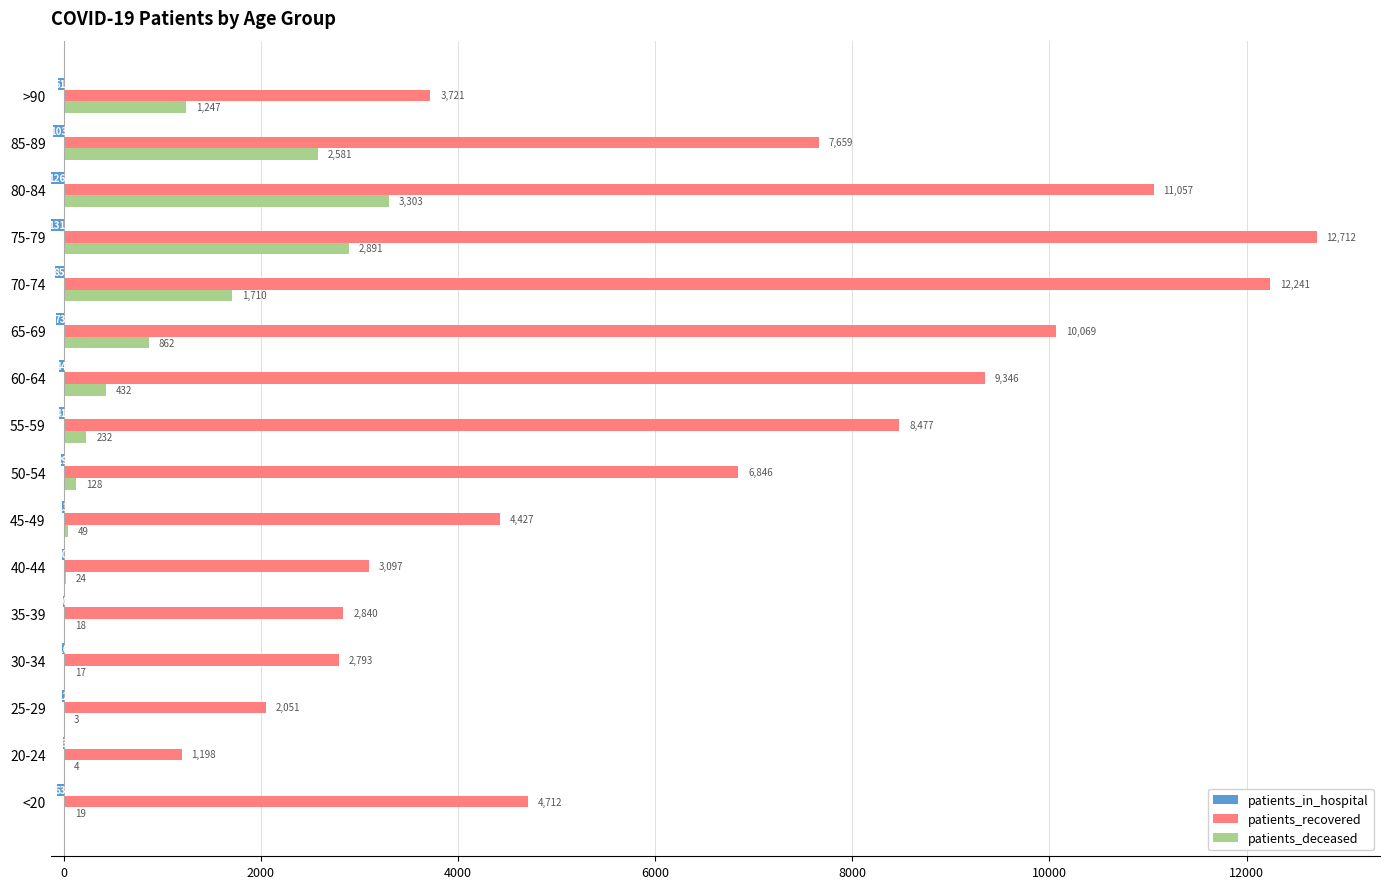

At 20-24, list the series in order from smallest to largest.

patients_deceased, patients_in_hospital, patients_recovered